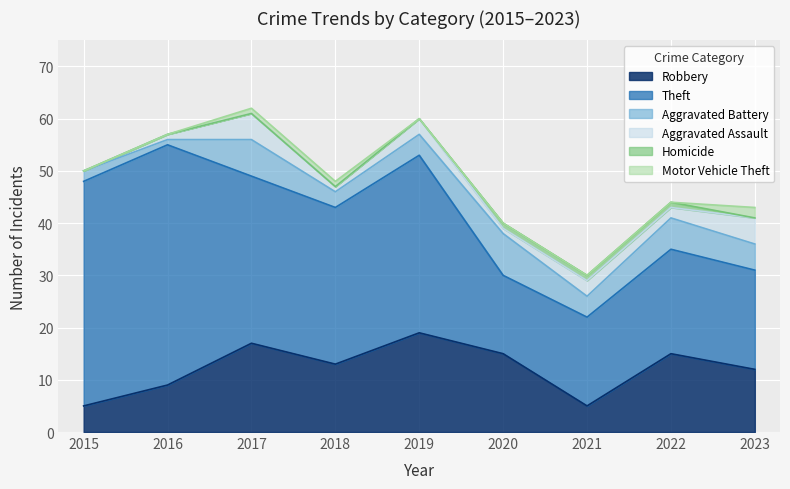

Reading right to left, transcribe all the data shown in this chart.

Robbery: 12	15	5	15	19	13	17	9	5
Theft: 19	20	17	15	34	30	32	46	43
Aggravated Battery: 5	6	4	8	4	3	7	1	2
Aggravated Assault: 5	2	3	1	3	1	5	1	0
Homicide: 0	1	1	1	0	0	0	0	0
Motor Vehicle Theft: 2	0	0	0	0	1	1	0	0